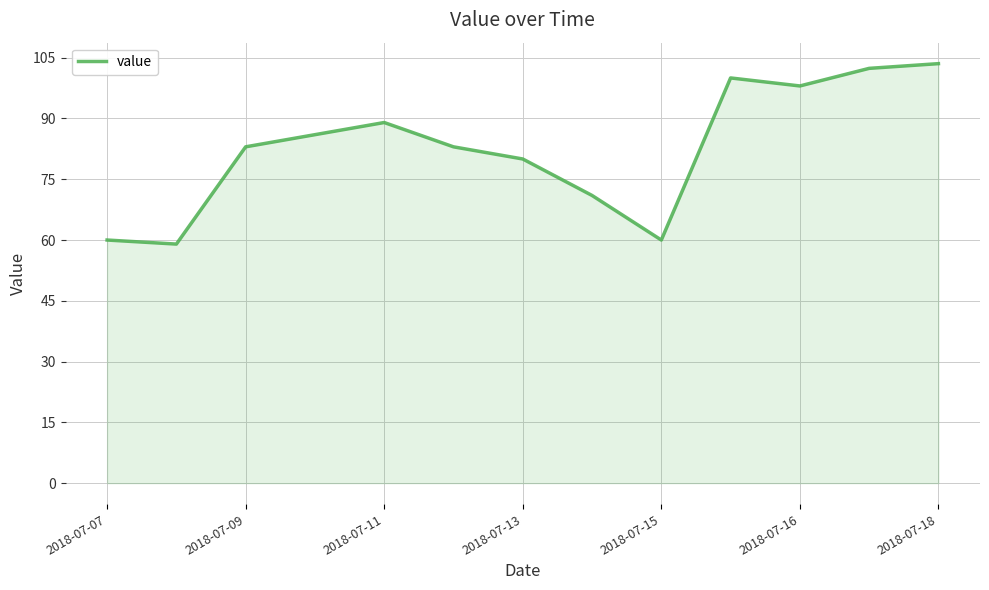

What is the difference between the maximum and minimum values?

44.5